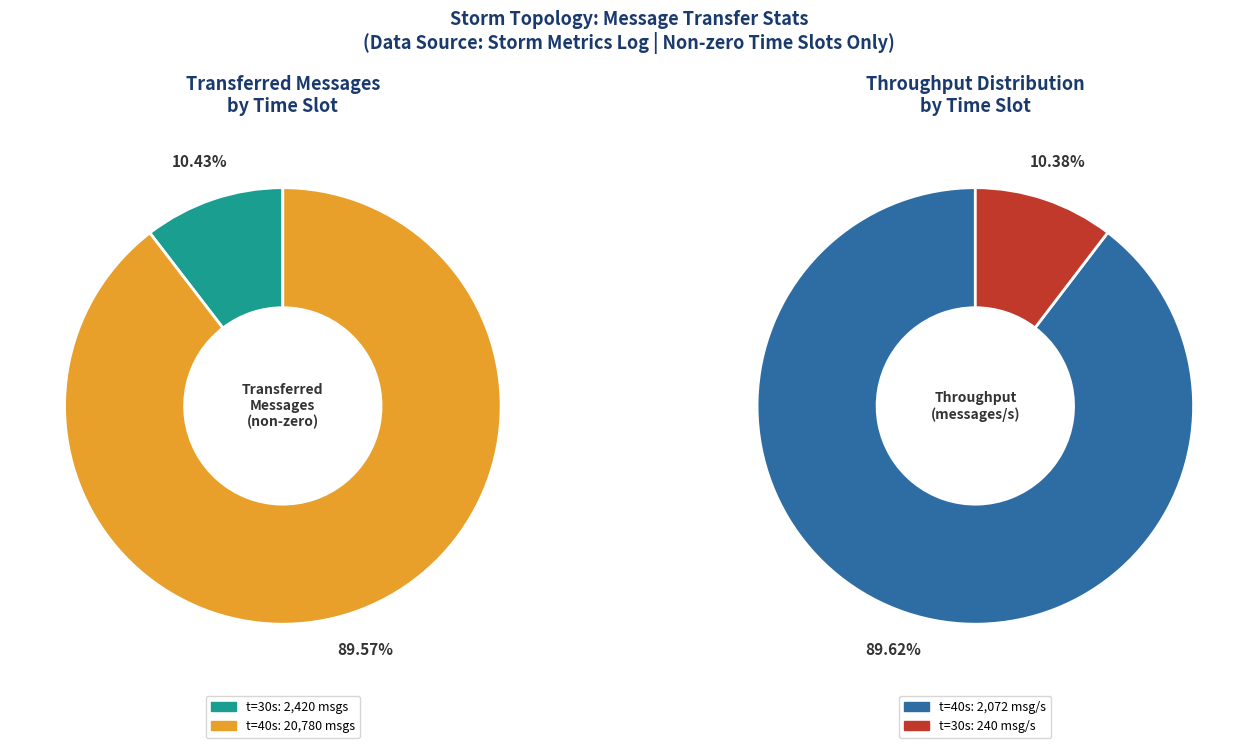

Is there a majority slice in this chart?

Yes